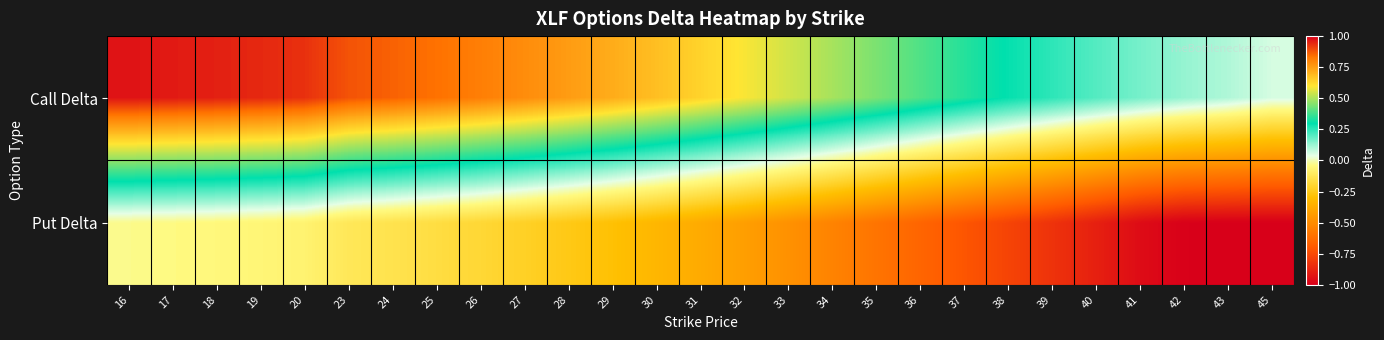

Reading left to right, list all the values displayed in this chart.

Call Delta: 16=1.0	17=1.0	18=1.0	19=0.9	20=0.9	23=0.9	24=0.9	25=0.8	26=0.8	27=0.8	28=0.8	29=0.7	30=0.7	31=0.6	32=0.6	33=0.5	34=0.5	35=0.4	36=0.4	37=0.3	38=0.3	39=0.2	40=0.2	41=0.2	42=0.1	43=0.1	45=0.1
Put Delta: 16=-0.0	17=-0.0	18=-0.0	19=-0.1	20=-0.1	23=-0.1	24=-0.1	25=-0.2	26=-0.2	27=-0.2	28=-0.3	29=-0.3	30=-0.3	31=-0.4	32=-0.4	33=-0.5	34=-0.5	35=-0.6	36=-0.7	37=-0.7	38=-0.8	39=-0.8	40=-0.9	41=-1.0	42=-1.0	43=-1.0	45=-1.0